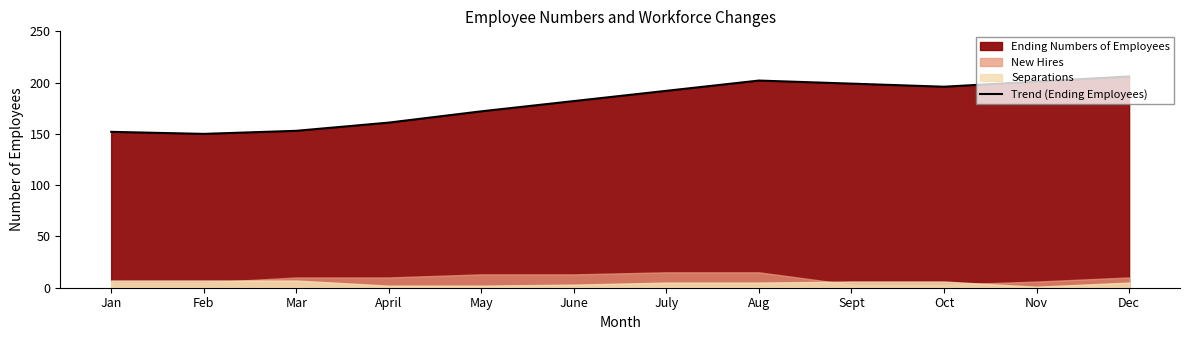

Rank the categories by value from highest to lowest.

Dec, Aug, Nov, Sept, Oct, July, June, May, April, Mar, Jan, Feb